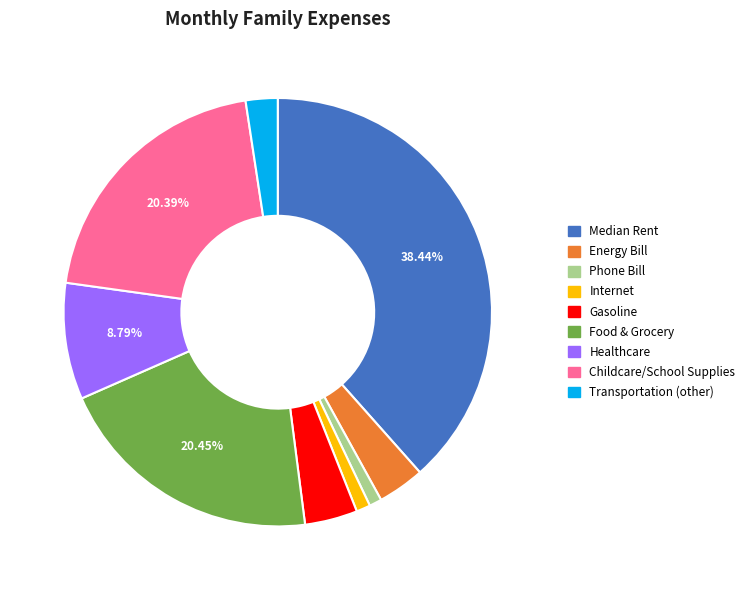

Approximately how many times larger is the value at Transportation (other) compared to Phone Bill?

2.6